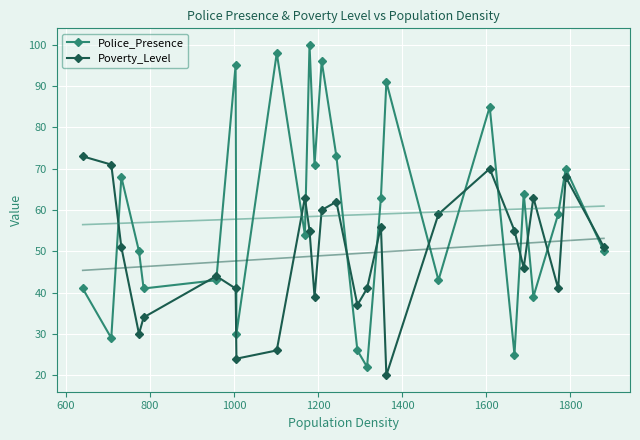

In Poverty_Level, how many points are higher than both neighbors (excluding endpoints)?

7